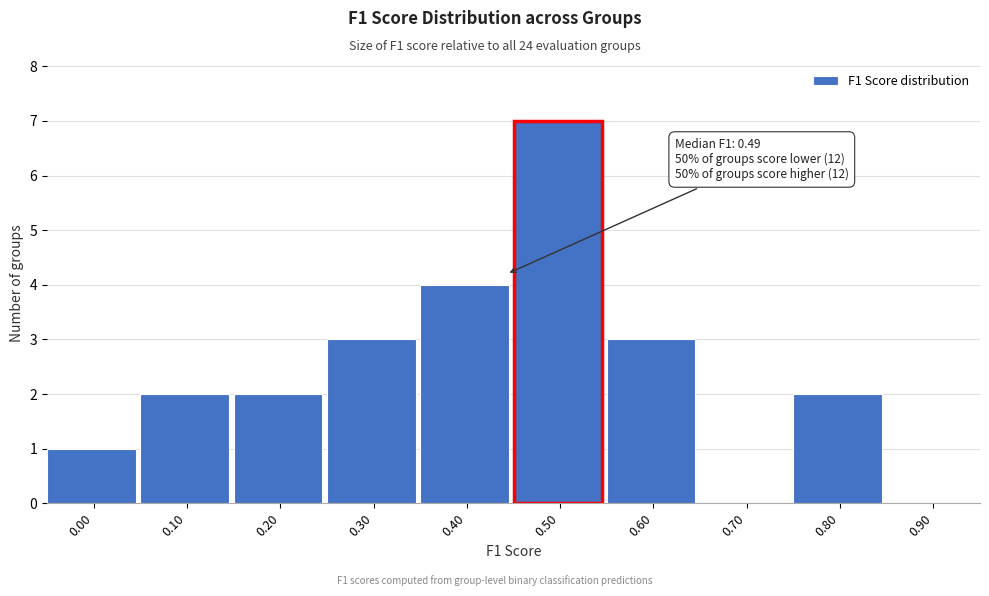

Reading left to right, list all the values displayed in this chart.

0.00=1	0.10=2	0.20=2	0.30=3	0.40=4	0.50=7	0.60=3	0.70=0	0.80=2	0.90=0